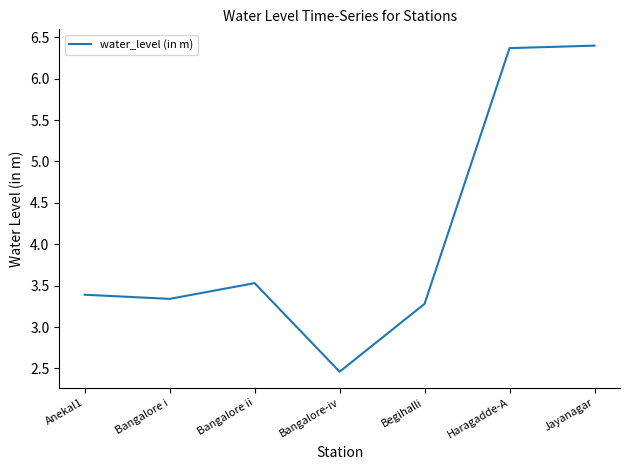

What is the sum of all values?

28.8